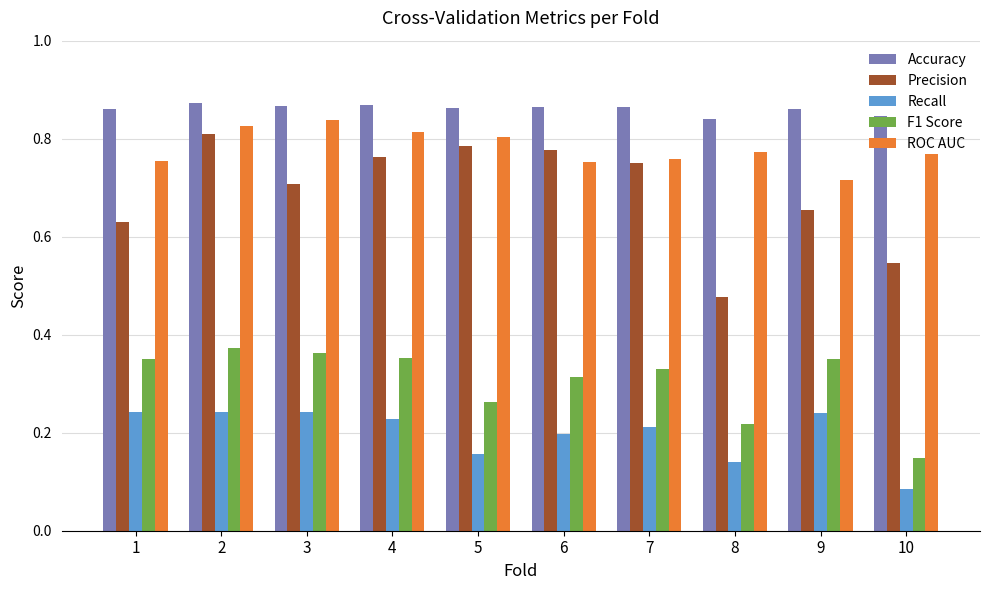

What is the sum of all Accuracy values?

8.6